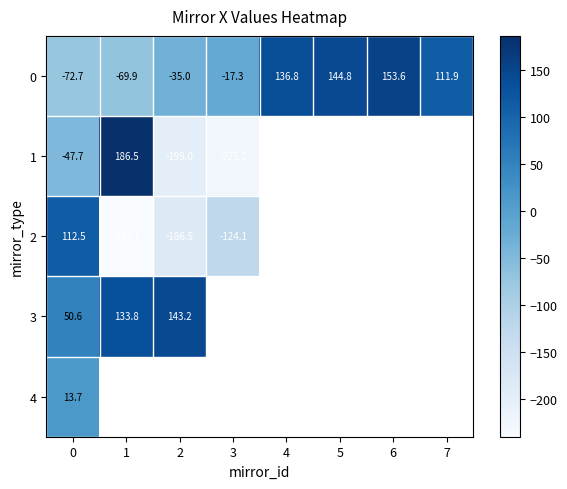

At how many categories does at least one series exceed 40?

7